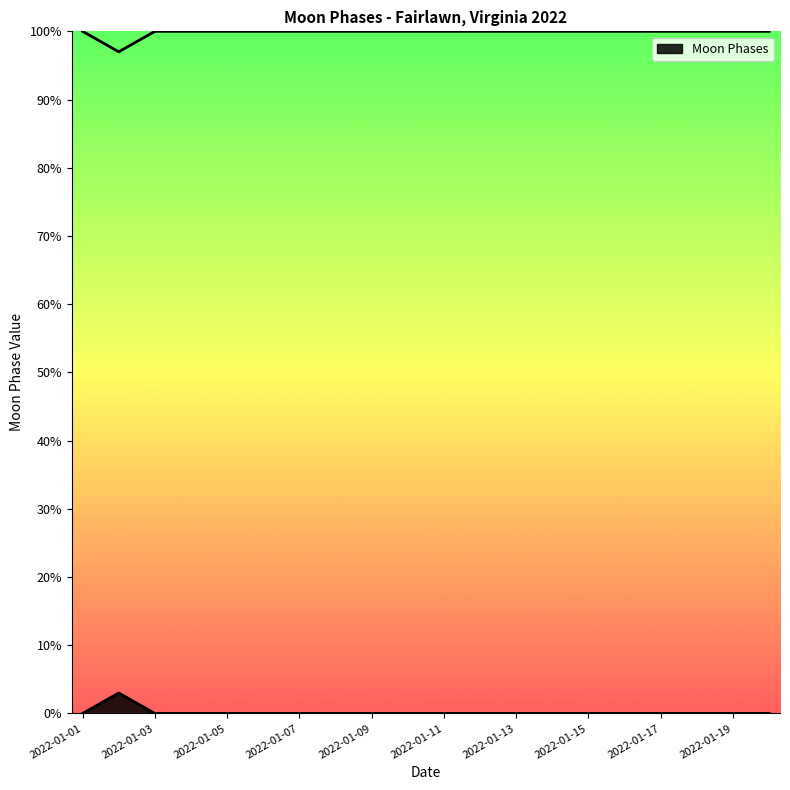

How many lines are shown in the chart?

1